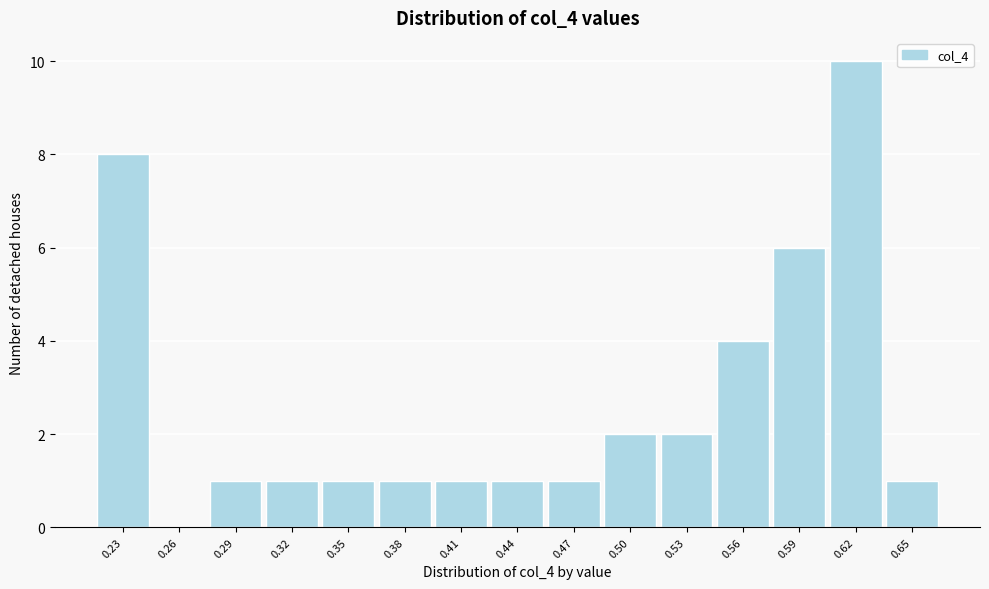

Reading left to right, transcribe all the data shown in this chart.

0.23=8	0.26=0	0.29=1	0.32=1	0.35=1	0.38=1	0.41=1	0.44=1	0.47=1	0.50=2	0.53=2	0.56=4	0.59=6	0.62=10	0.65=1